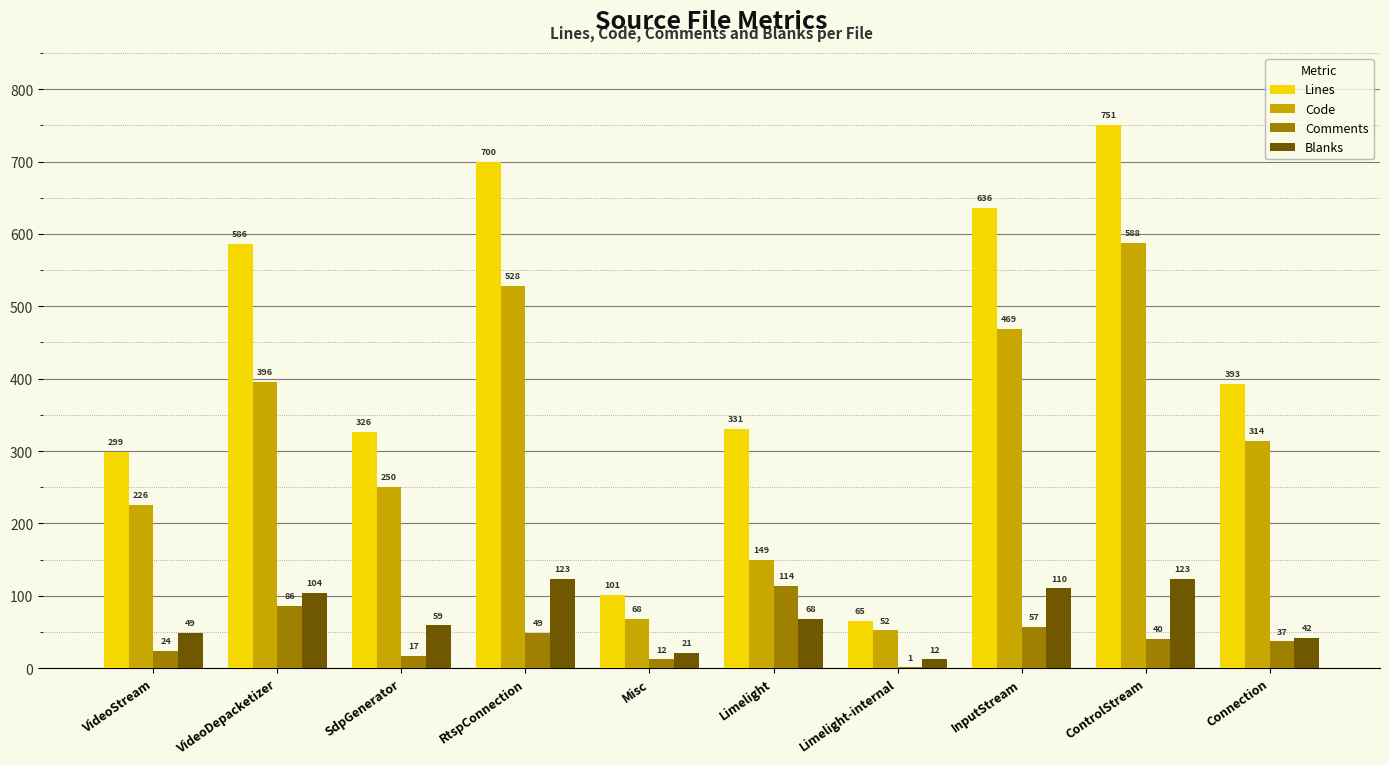

The Lines series shows 531 at VideoStream. True or false?

False